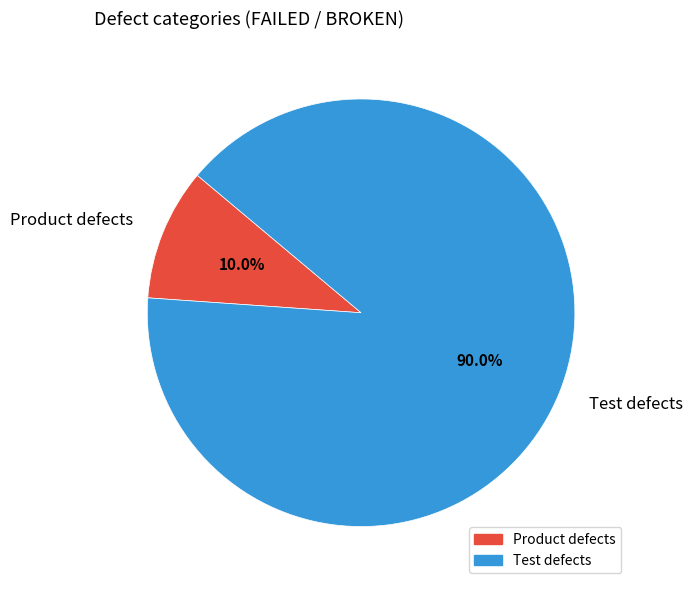

Between Test defects and Product defects, which is larger?

Test defects